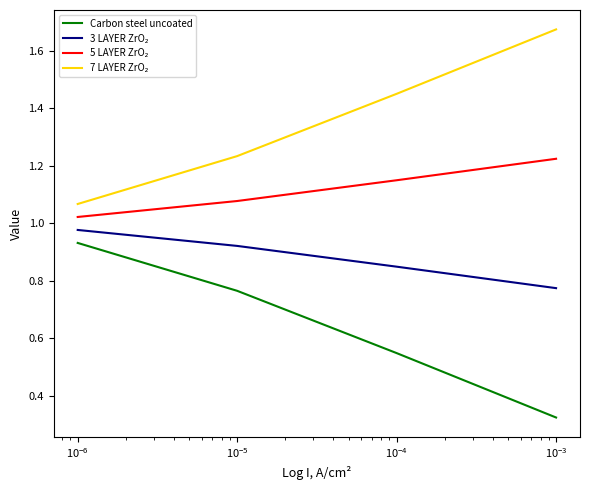

Does the chart have visible grid lines?

No